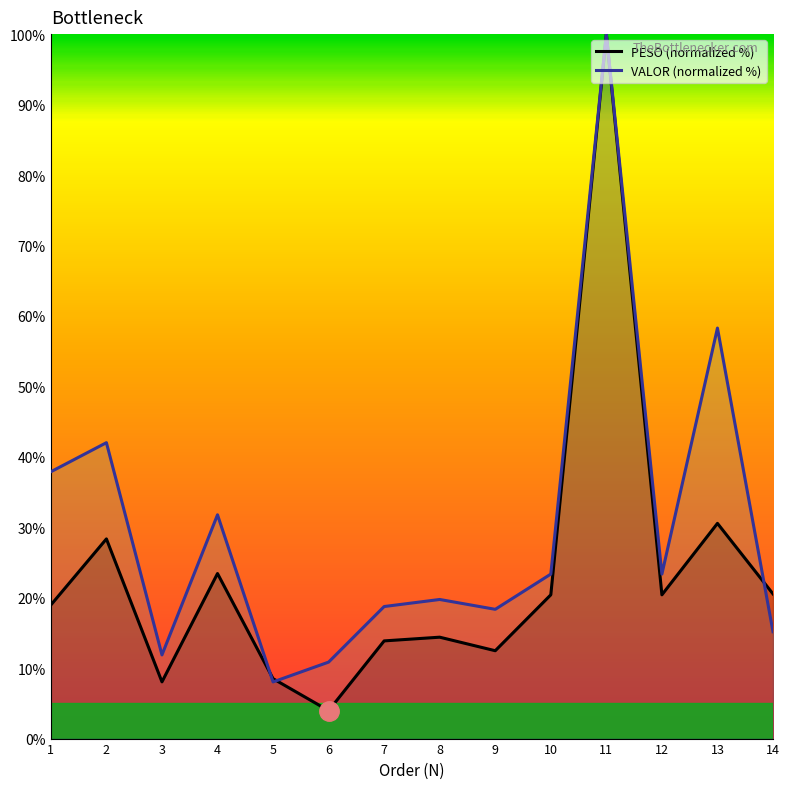

What is the difference between the PESO (normalized %) values at 2 and 12?

7.9